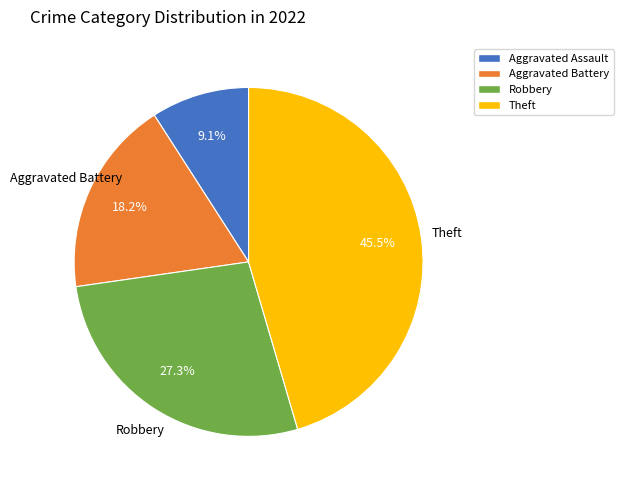

To the nearest percent, what is the difference between the Robbery and Aggravated Assault slice percentages?

18%